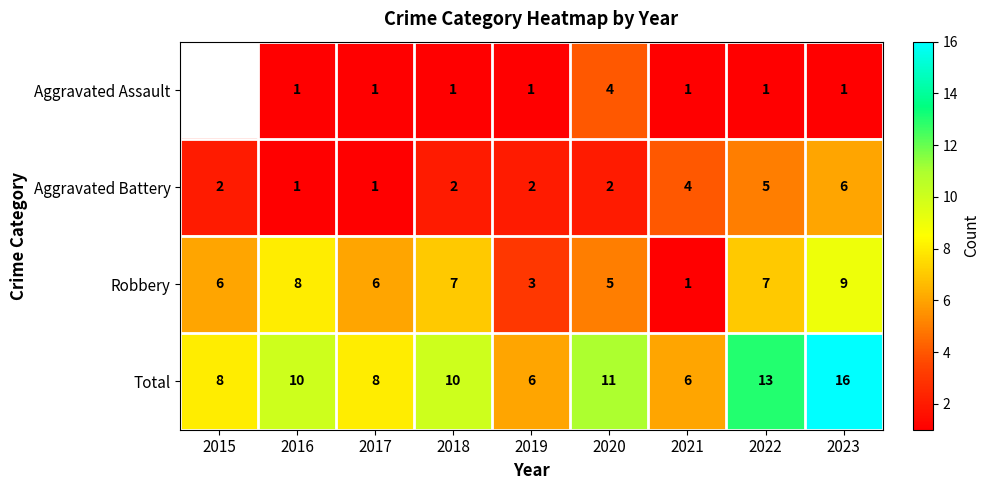

The value of Aggravated Assault at 2018 is 1.4. True or false?

False